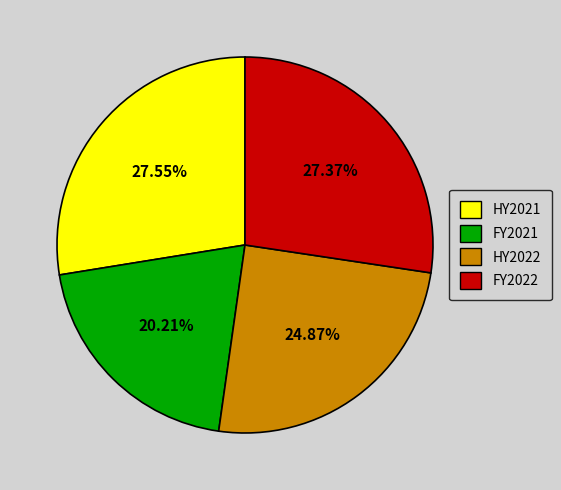

What percentage is NOT represented by FY2021?

79.8%